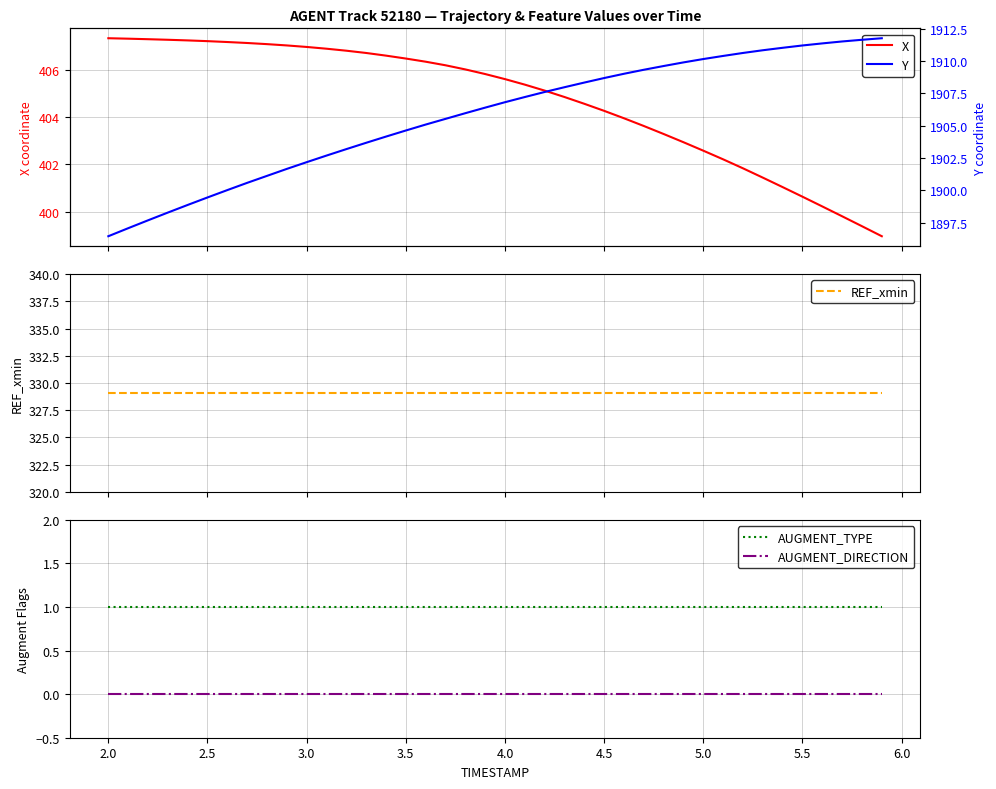

What is the label of the 35th point from the right?

2.5